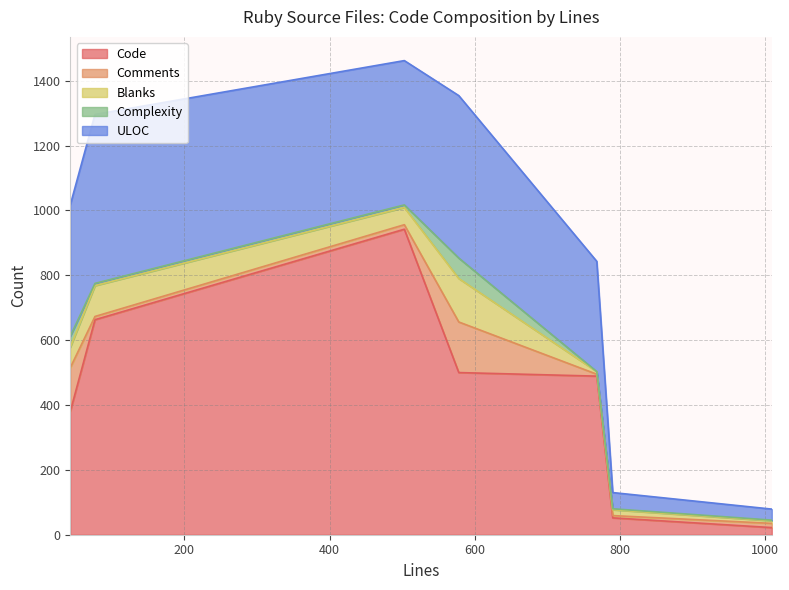

True or false: Blanks and Complexity cross at least once.

False